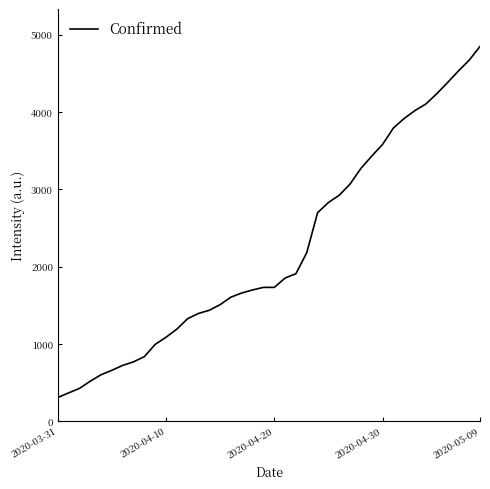

What is the minimum value shown in the chart?

306